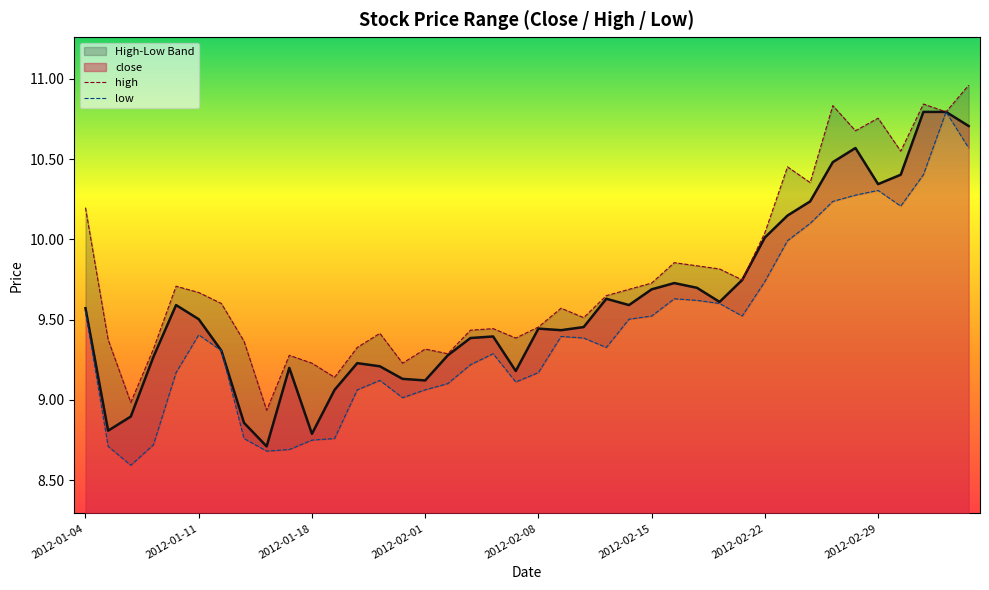

What is the sum of all low values?

377.4